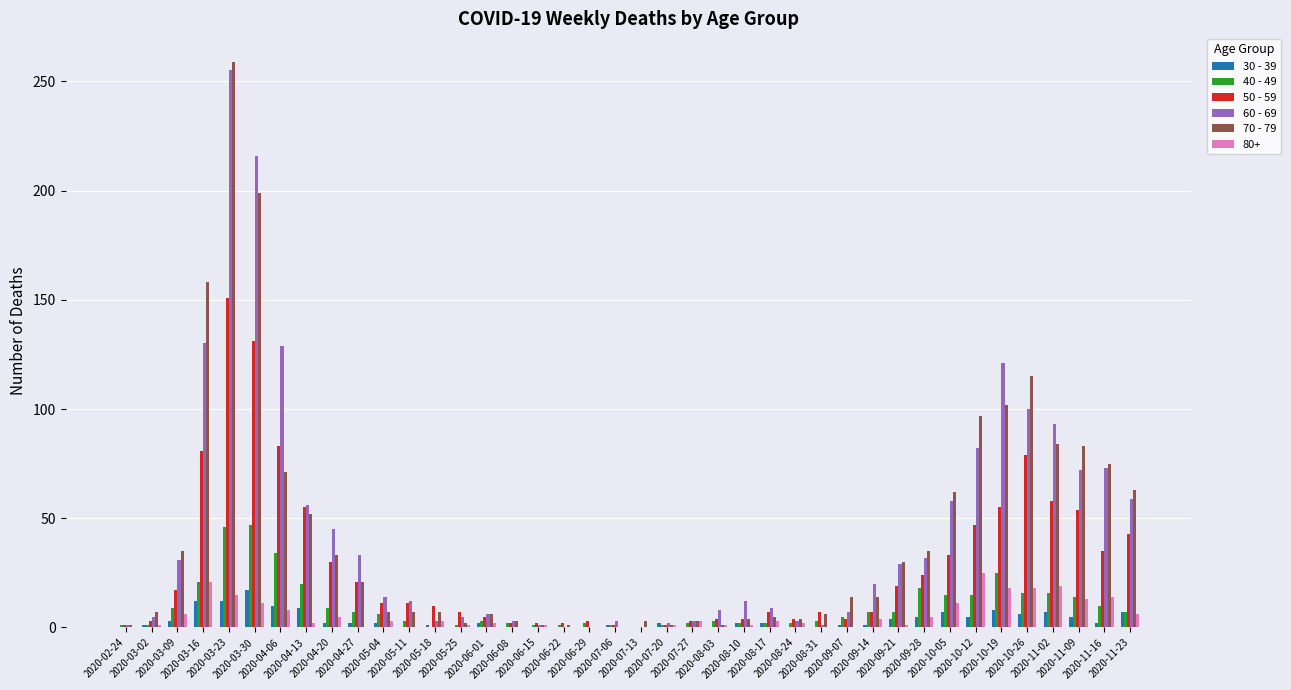

Which category has the highest value in the 70 - 79 series?

2020-03-23